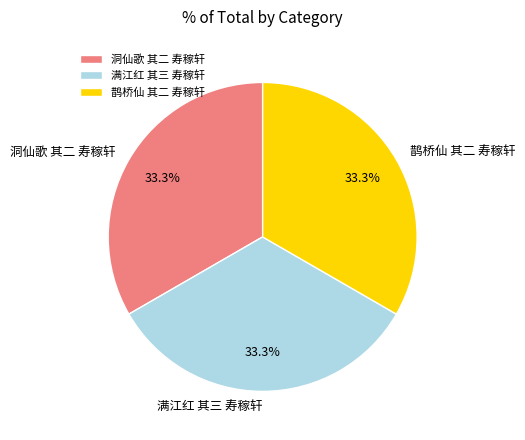

To the nearest percent, what portion does 鹊桥仙 其二 寿稼轩 represent?

33%